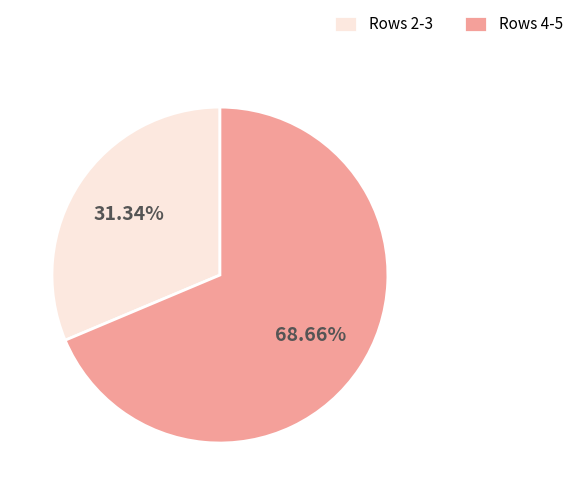

Which slice is the smallest?

Rows 2-3